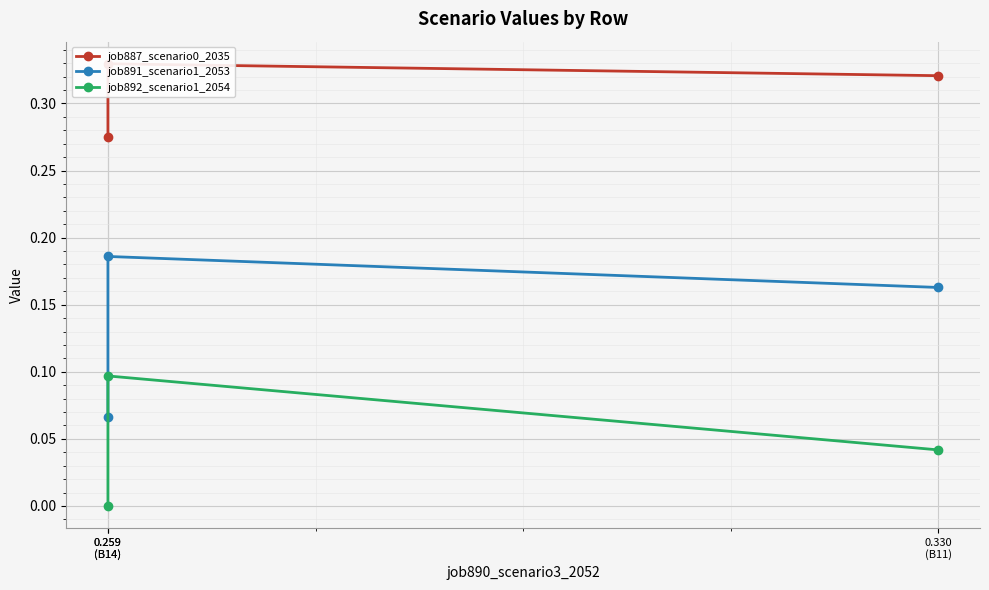

How many categories are shown in the chart?

3